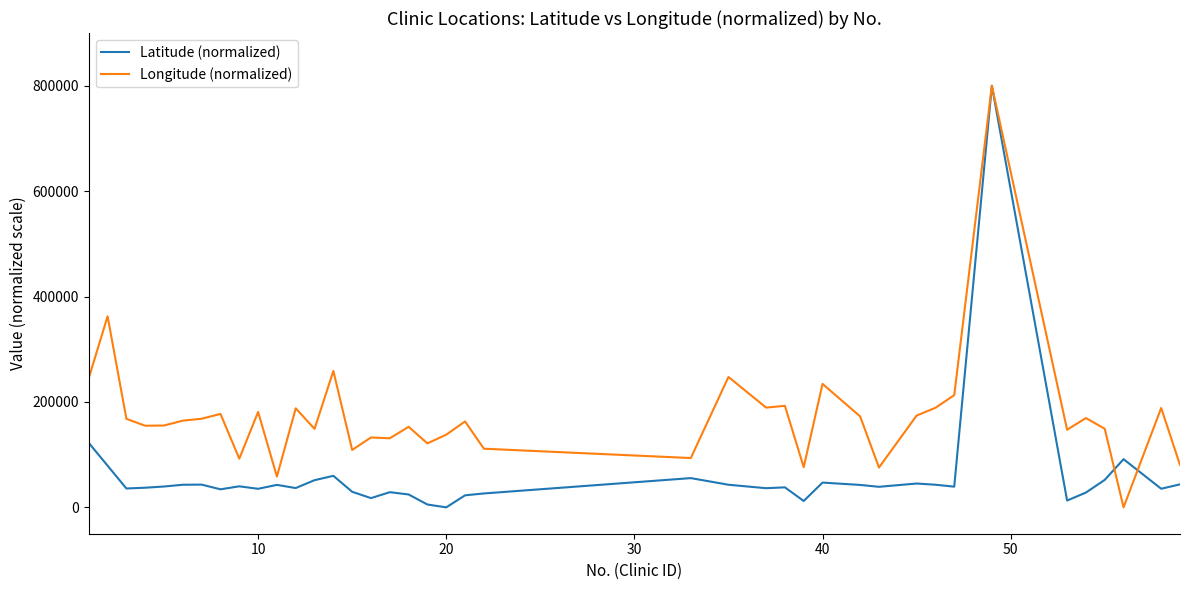

List the series in order of their overall mean, highest first.

Longitude (normalized), Latitude (normalized)